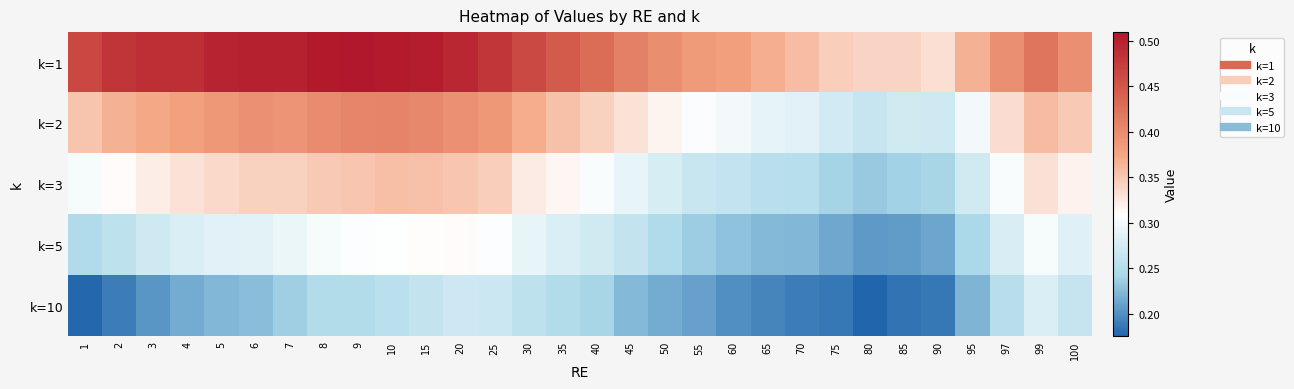

Which series has the largest total across all categories?

k=1